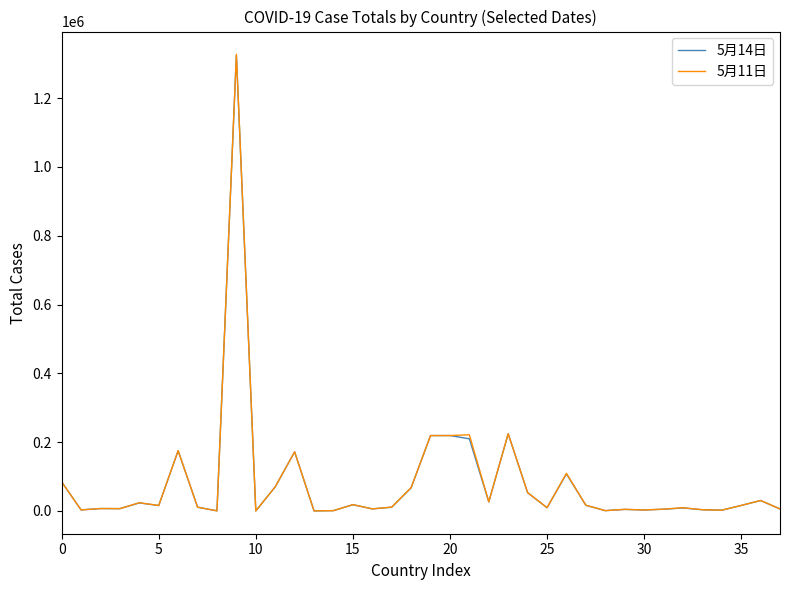

True or false: 5月11日 has more than 2 points higher than both neighbors.

True